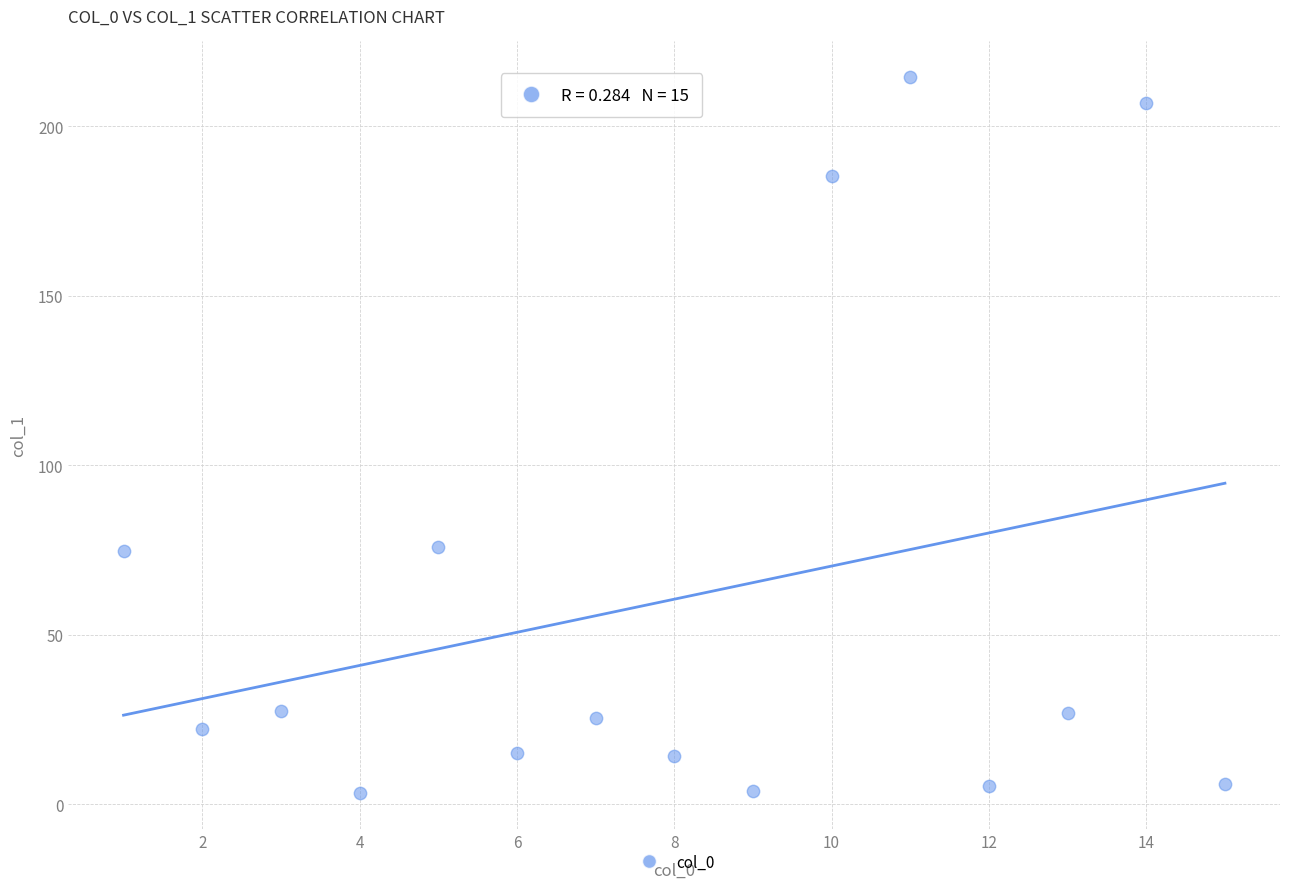

What is the range of X values (max minus min)?

14.0